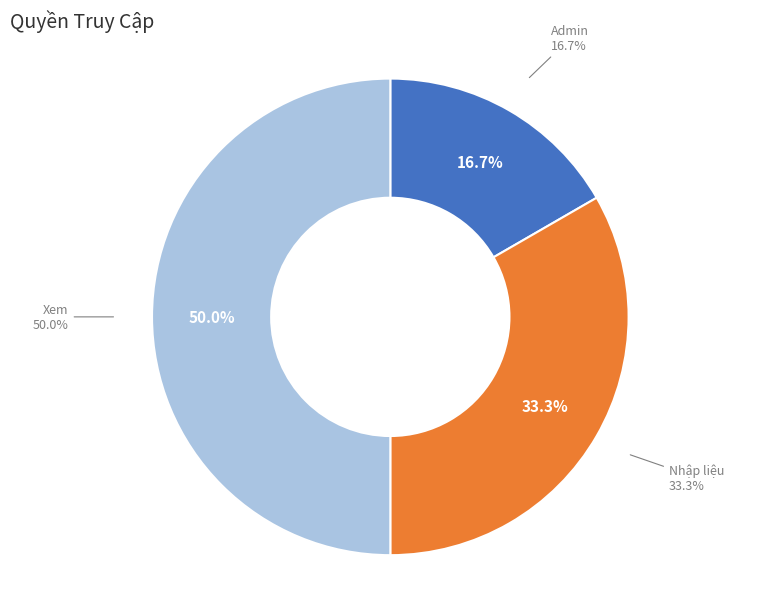

What percentage is NOT represented by Admin?

83.3%